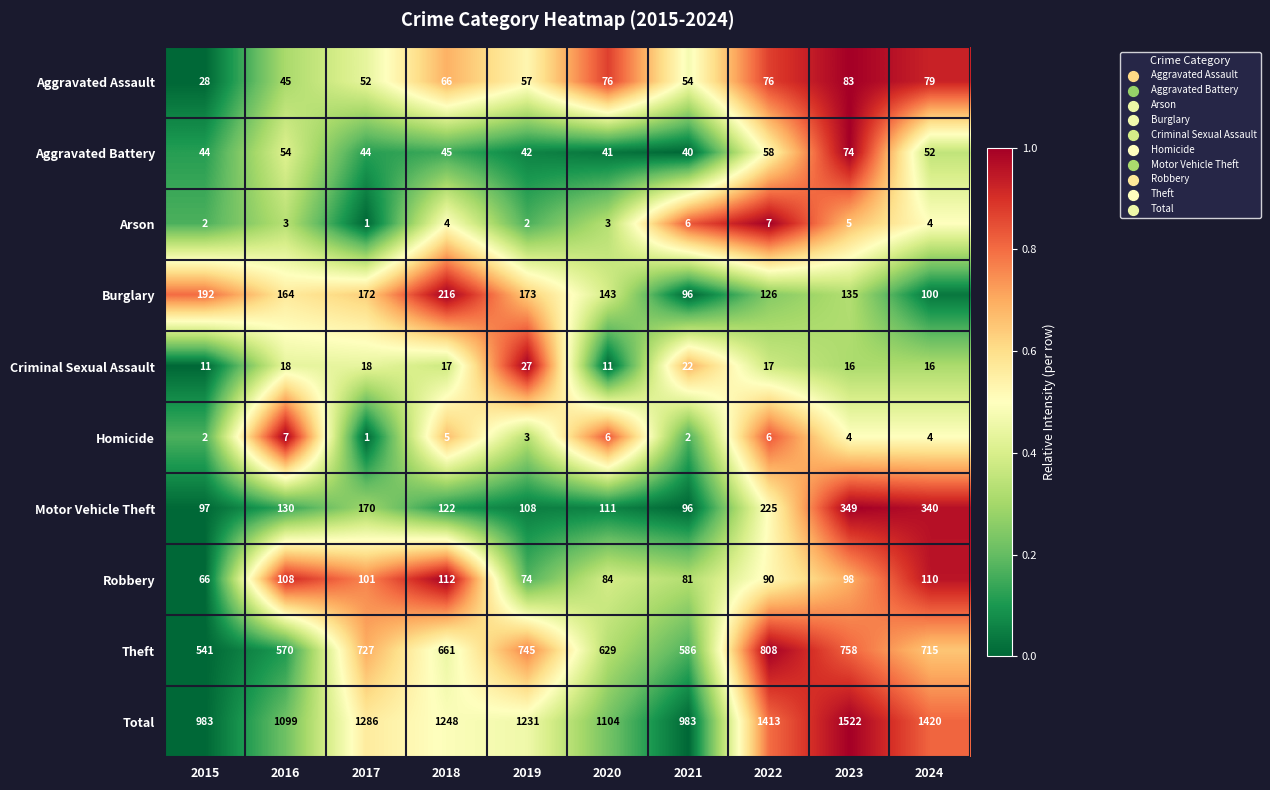

True or false: Homicide has a value of 7 at 2018.

False